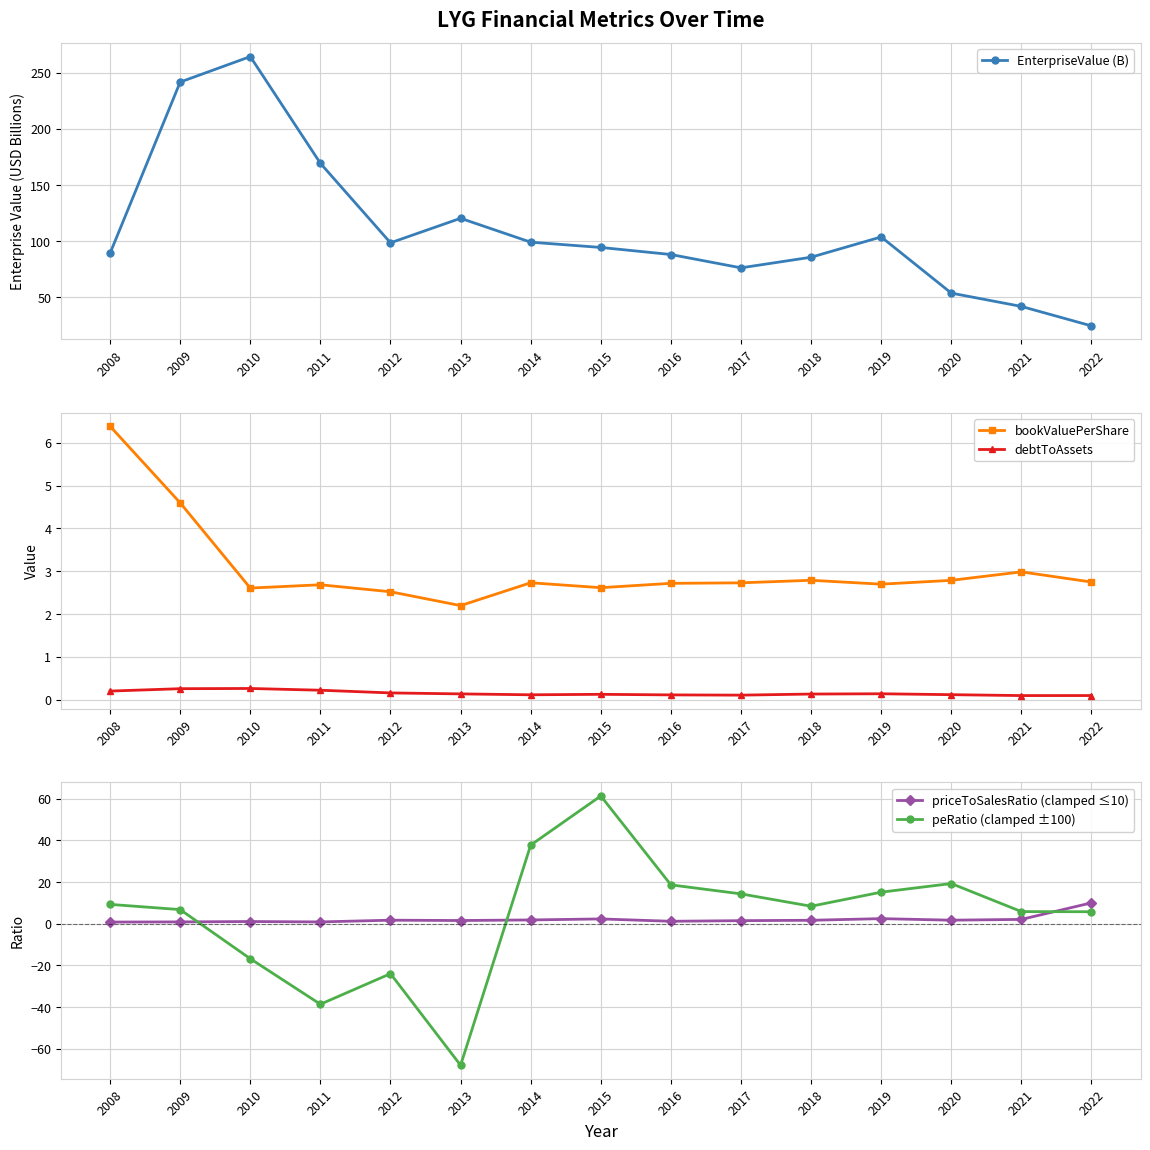

Where is the first local maximum for EnterpriseValue (B)?

2010